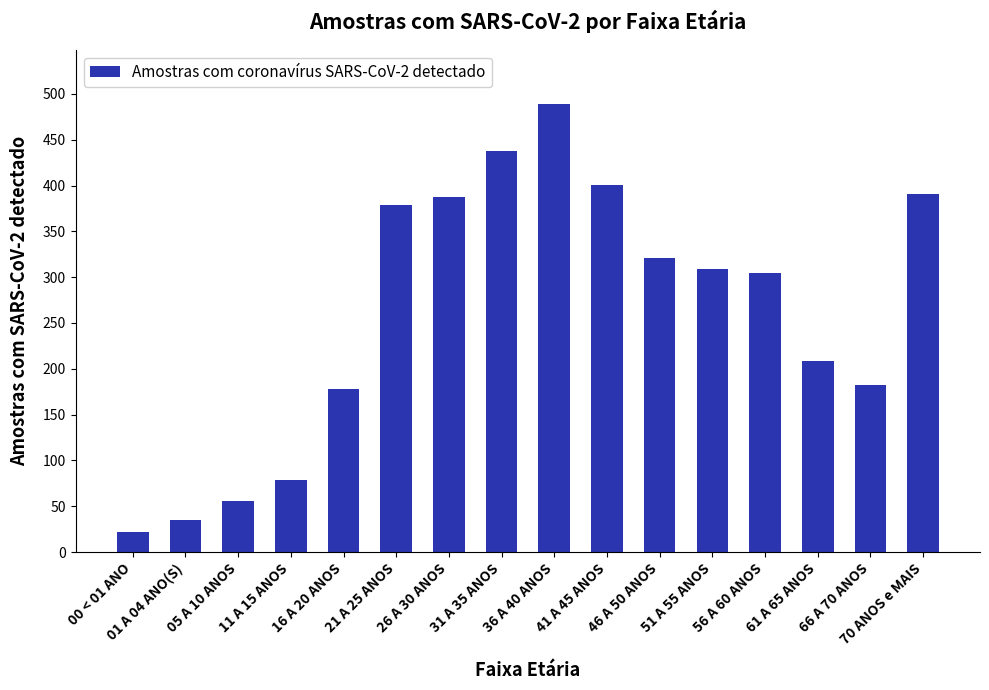

What is the value of the 4th bar from the left?

79